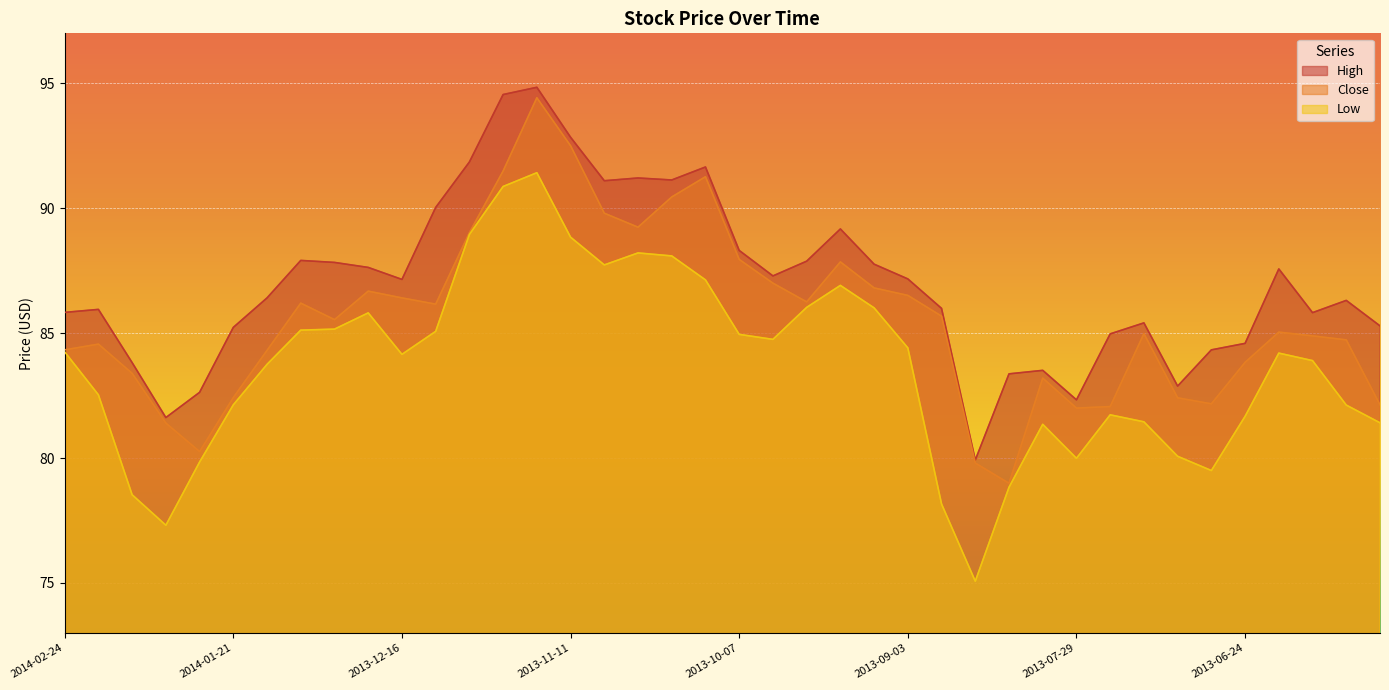

True or false: High and Low intersect in this chart.

False